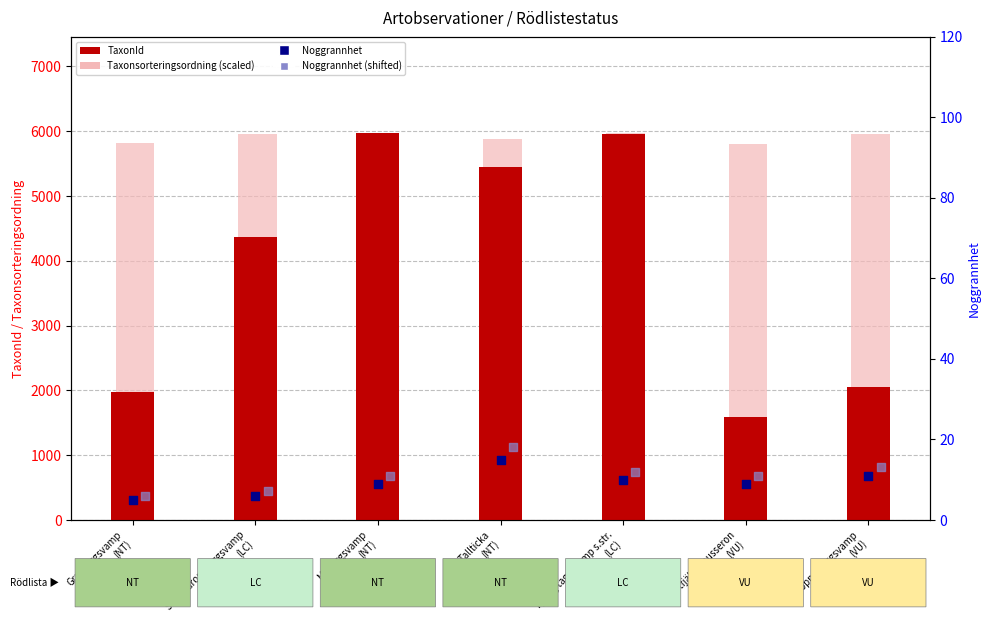

At how many categories does at least one series exceed 4217?

7